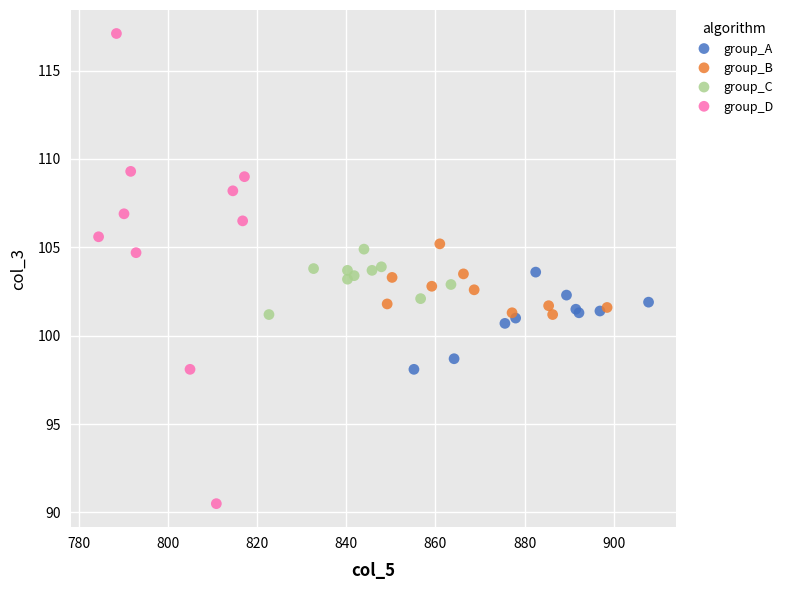

Which series contains the lowest Y value?

group_D